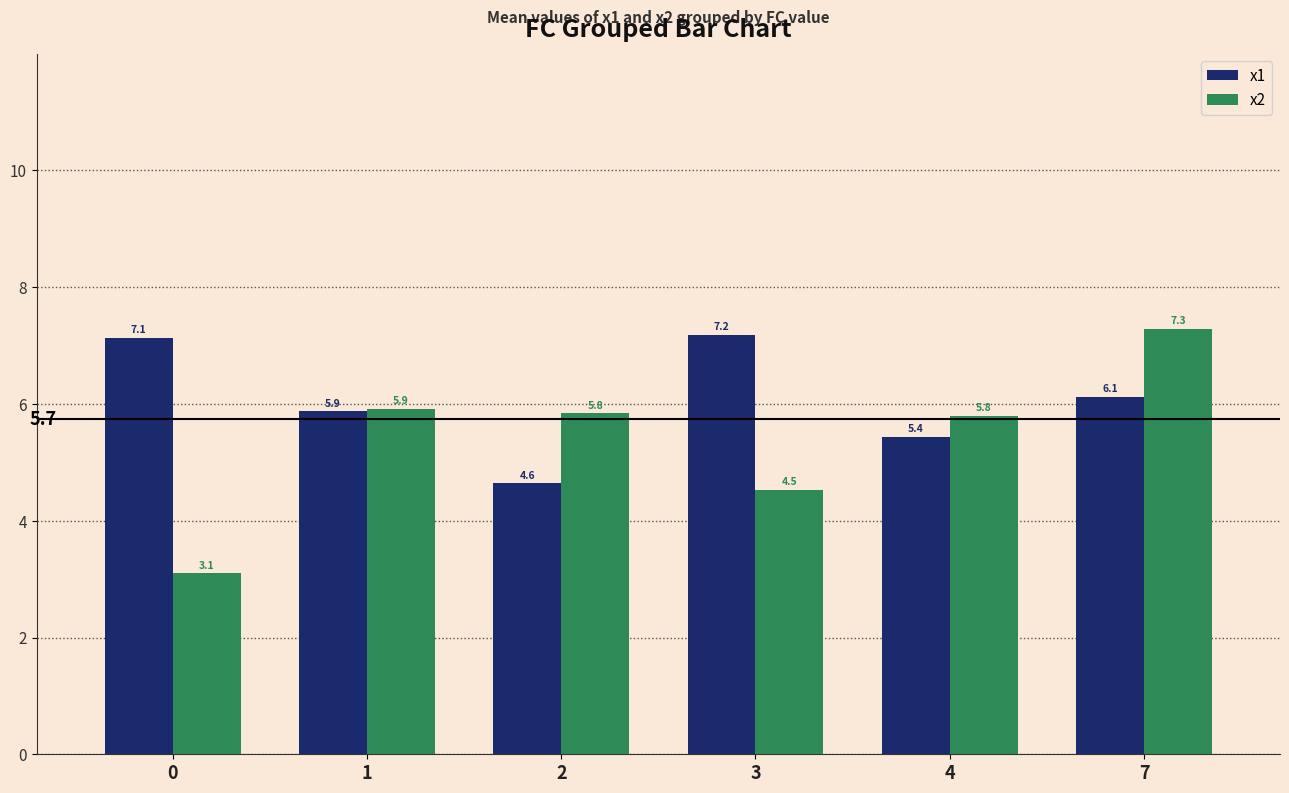

How many series are shown in this chart?

2